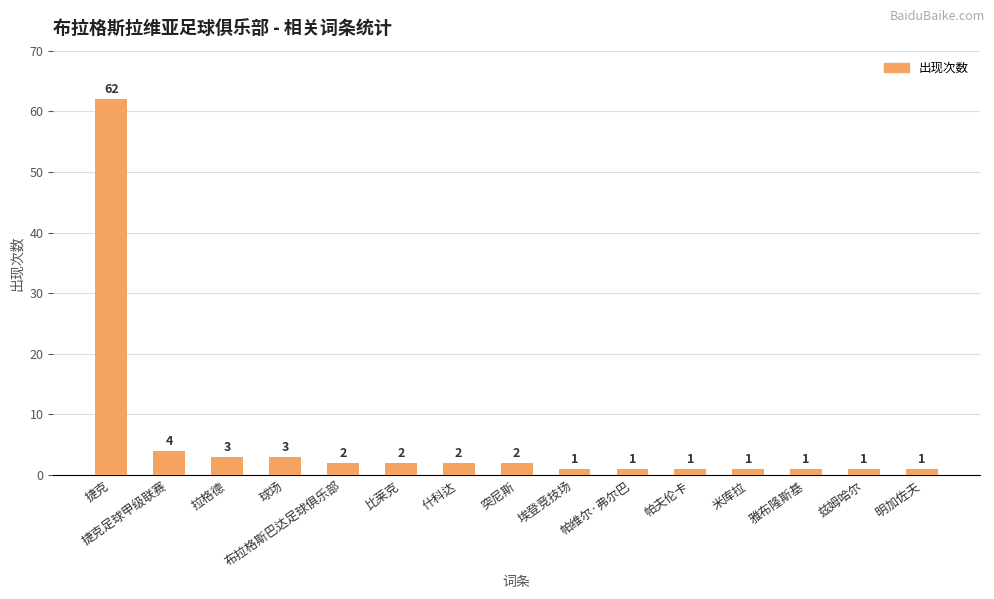

Reading right to left, what are all the values shown in this chart?

明加佐夫=1	兹姆哈尔=1	雅布隆斯基=1	米库拉=1	帕夫伦卡=1	帕维尔·弗尔巴=1	埃登竞技场=1	突尼斯=2	什科达=2	比莱克=2	布拉格斯巴达足球俱乐部=2	球场=3	拉格德=3	捷克足球甲级联赛=4	捷克=62